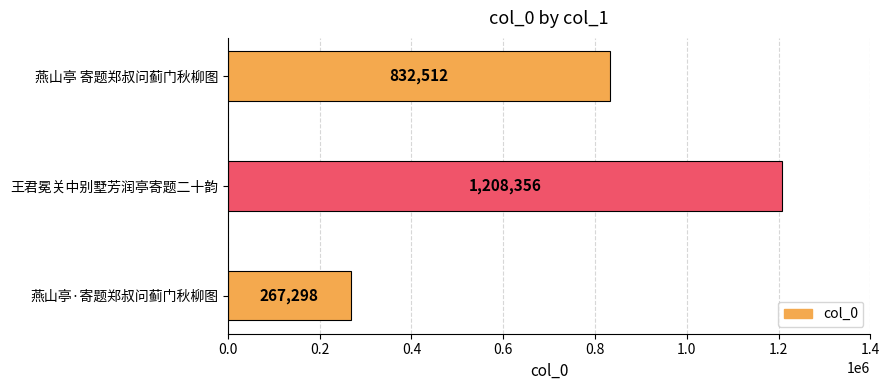

What is the sum of all values?

2308166